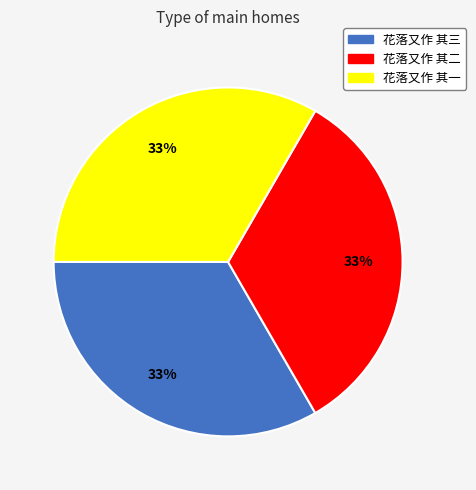

The 花落又作 其二 slice represents 33% of the pie. True or false?

True